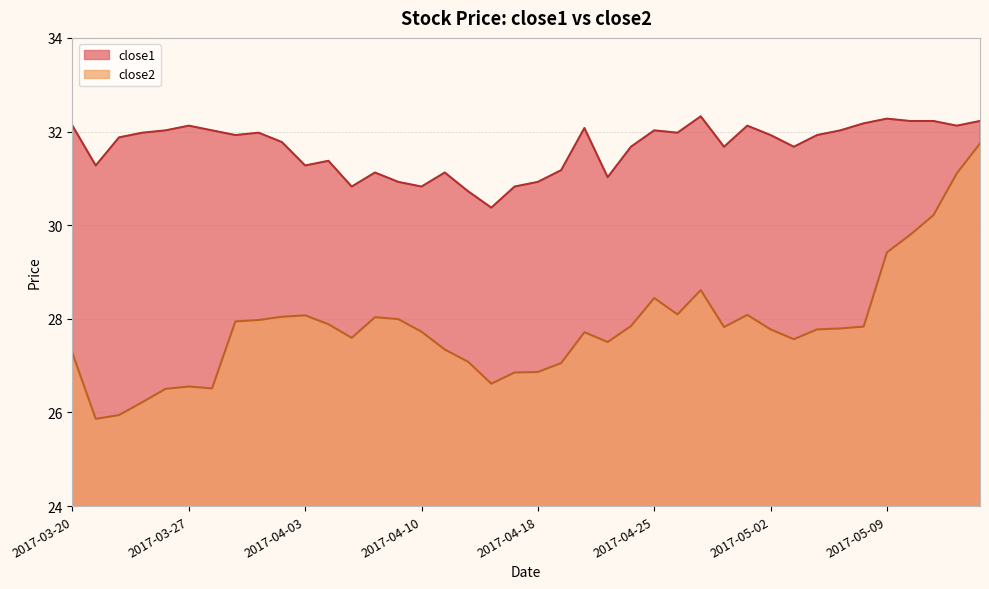

At which category does close2 reach its first local valley?

2017-03-21